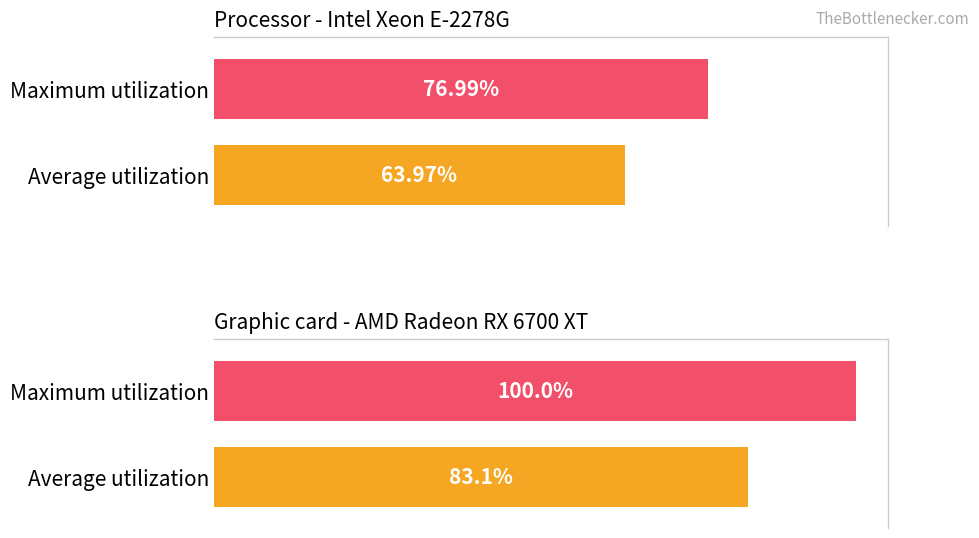

How many bars are there in each group?

2